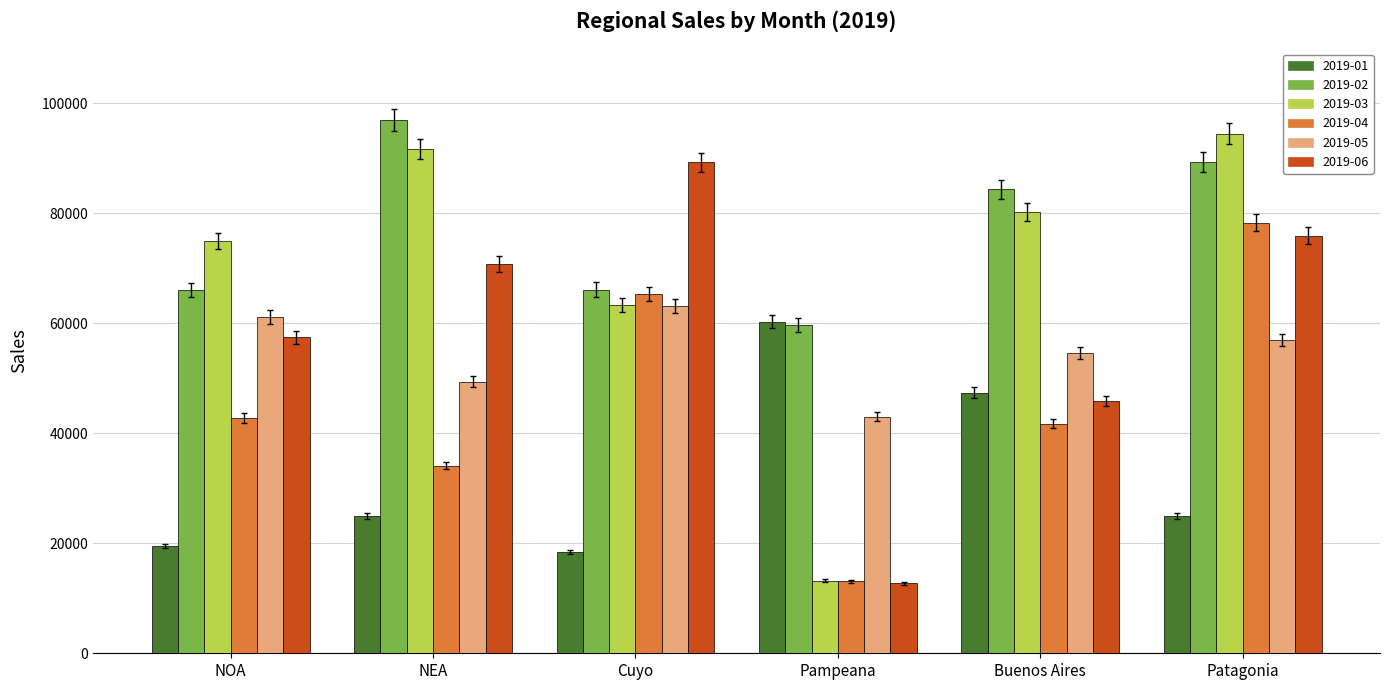

Which series has the largest total across all categories?

2019-02